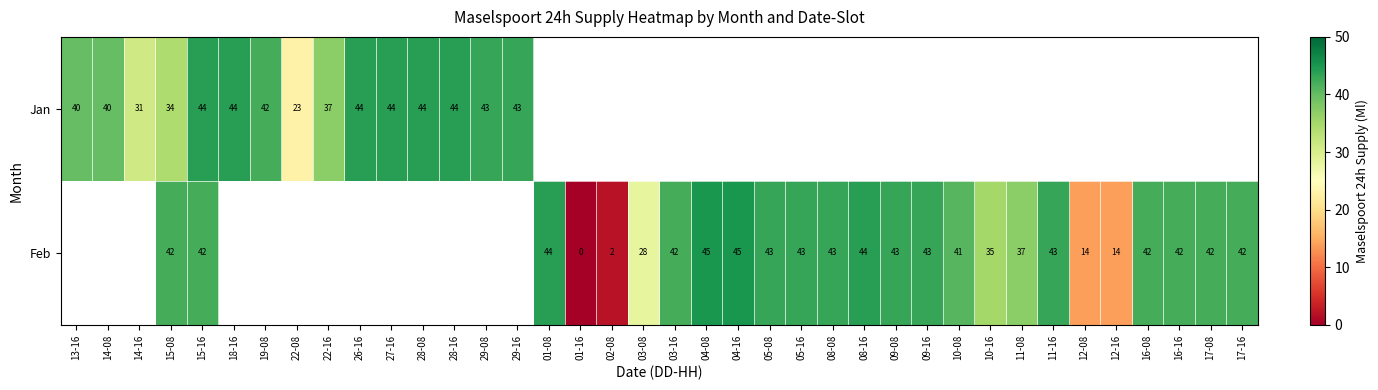

Is the value of Jan at 22-16 greater than the value of Feb at 17-08?

No